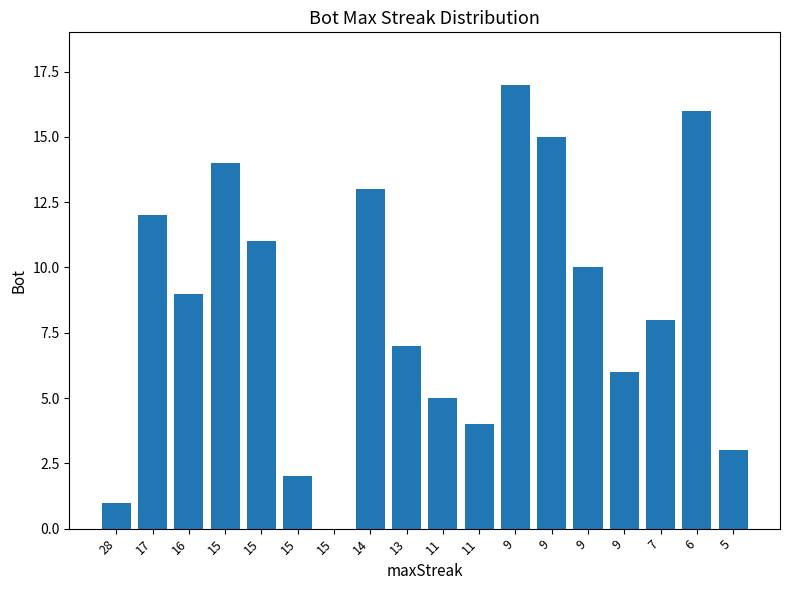

List the labels in order of value, largest first.

9, 6, 9, 15, 14, 17, 15, 9, 16, 7, 13, 9, 11, 11, 5, 15, 28, 15